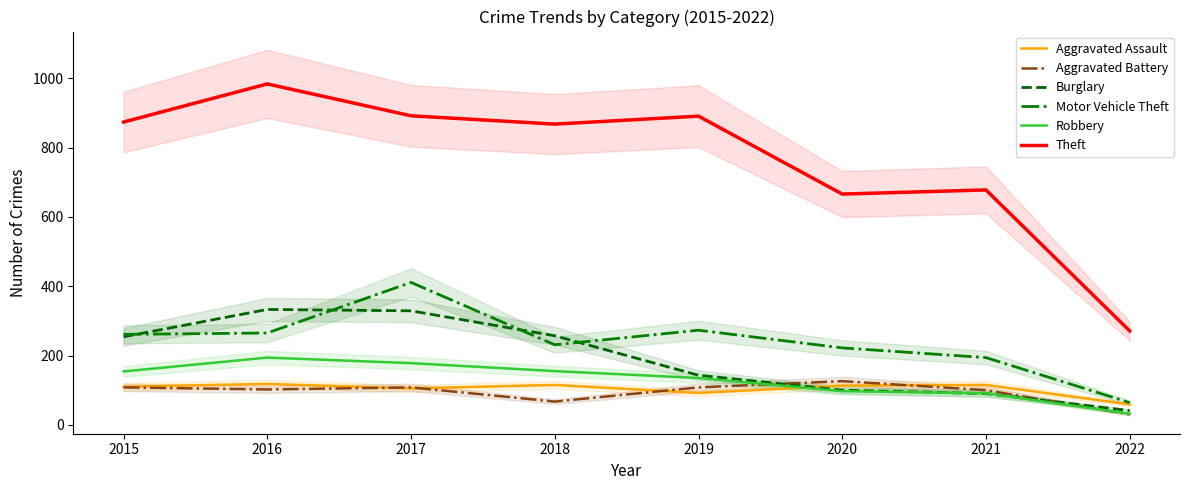

Rank the categories by Theft value from highest to lowest.

2016, 2017, 2019, 2015, 2018, 2021, 2020, 2022